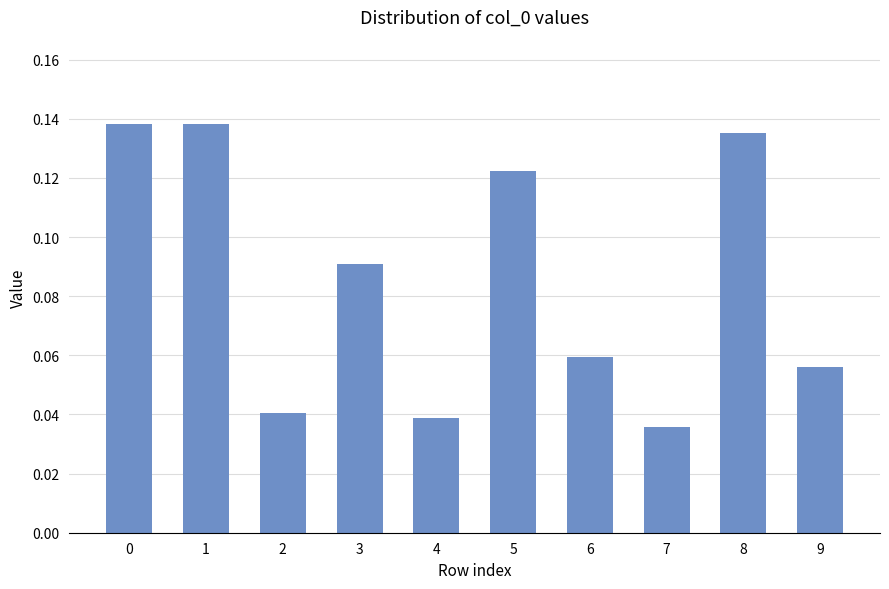

The chart shows a value of 0.0 at 8. True or false?

False